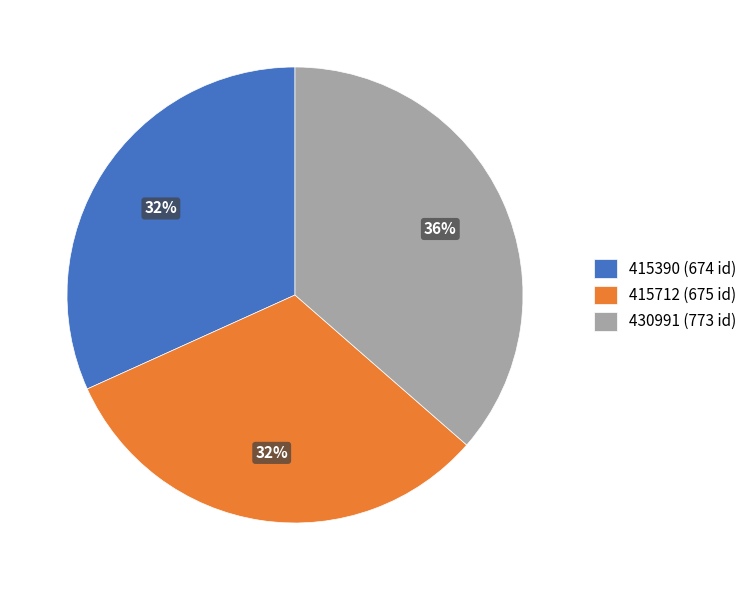

What is the ratio of the value at 430991 (773 id) to the value at 415390 (674 id)?

1.1